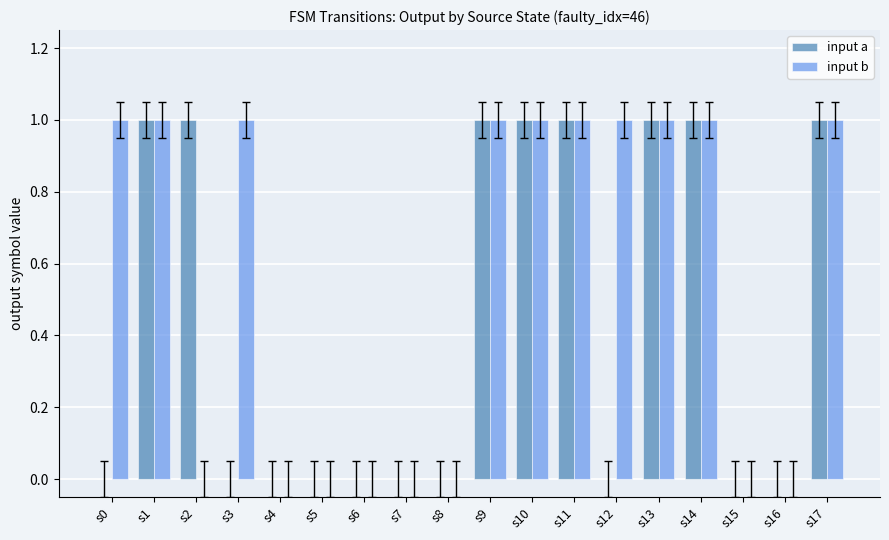

What is the sum of all input a values?

8